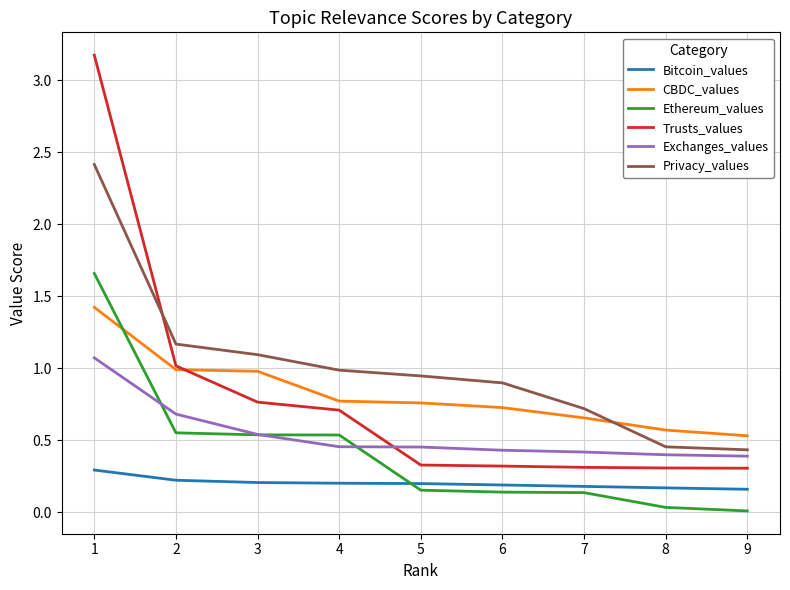

The Trusts_values series shows 0.3 at 9. True or false?

True